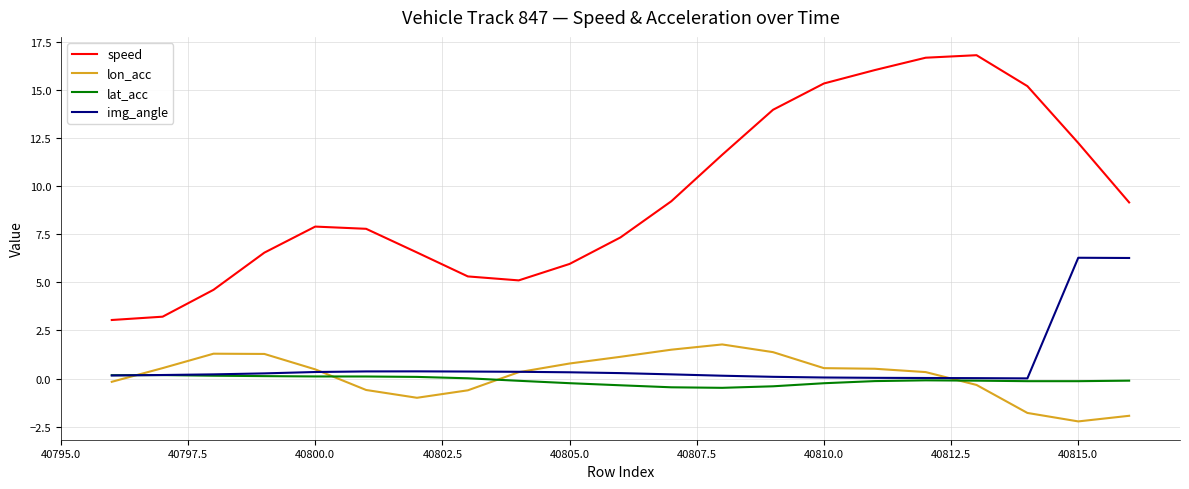

Which series has the largest total across all categories?

speed